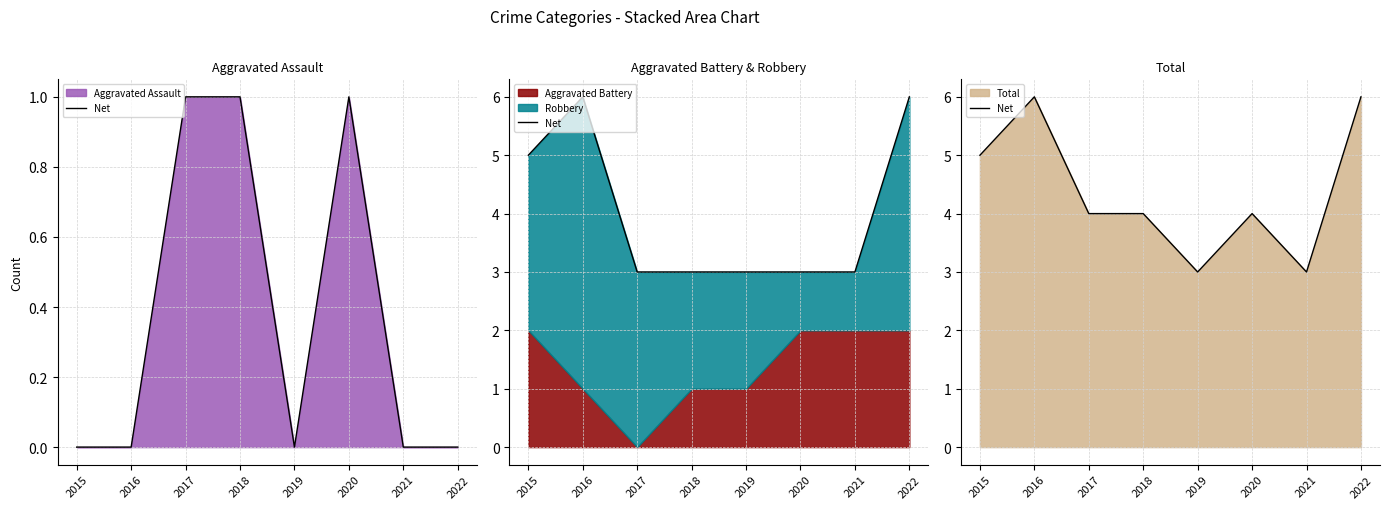

Reading left to right, what are all the values shown in this chart?

5	6	4	4	3	4	3	6